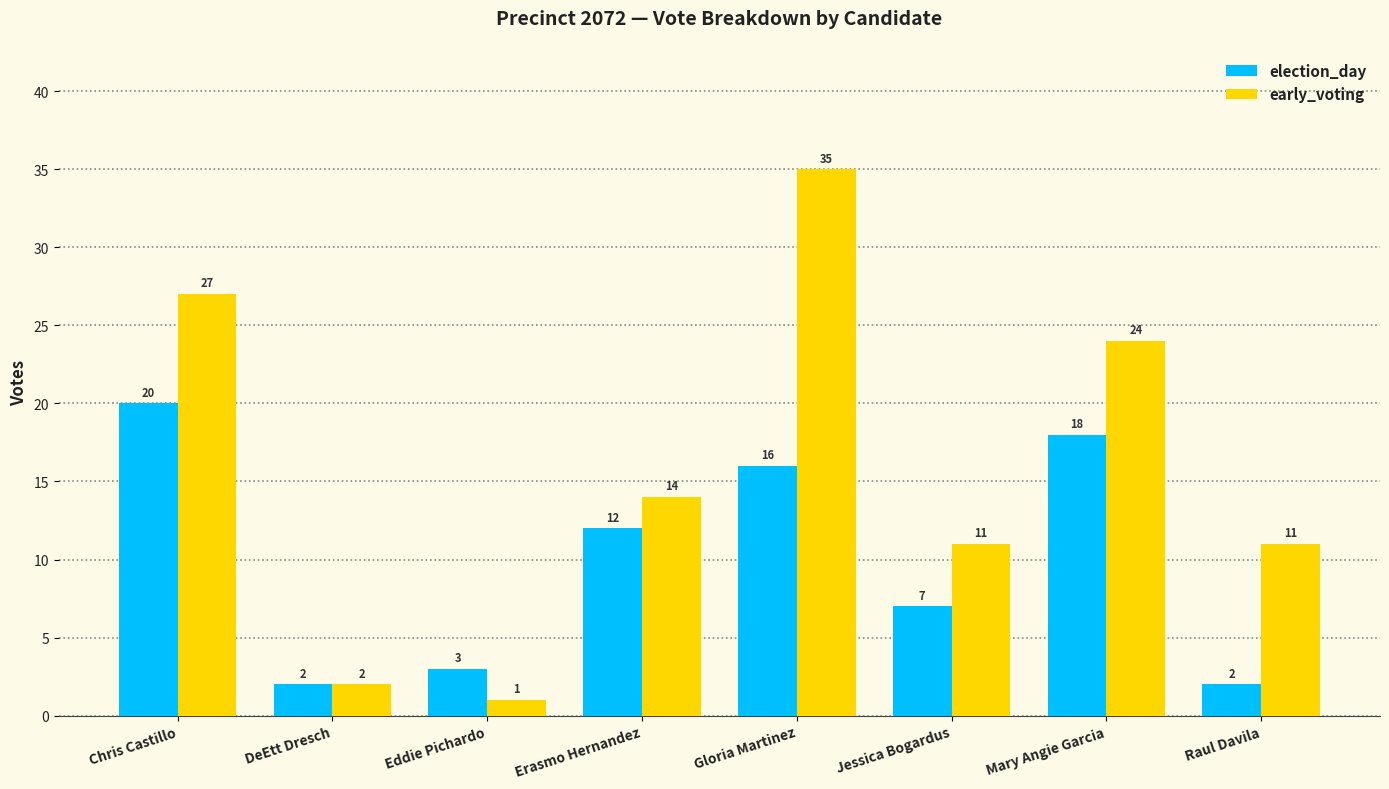

What is the label of the 3rd bar from the left?

Eddie Pichardo